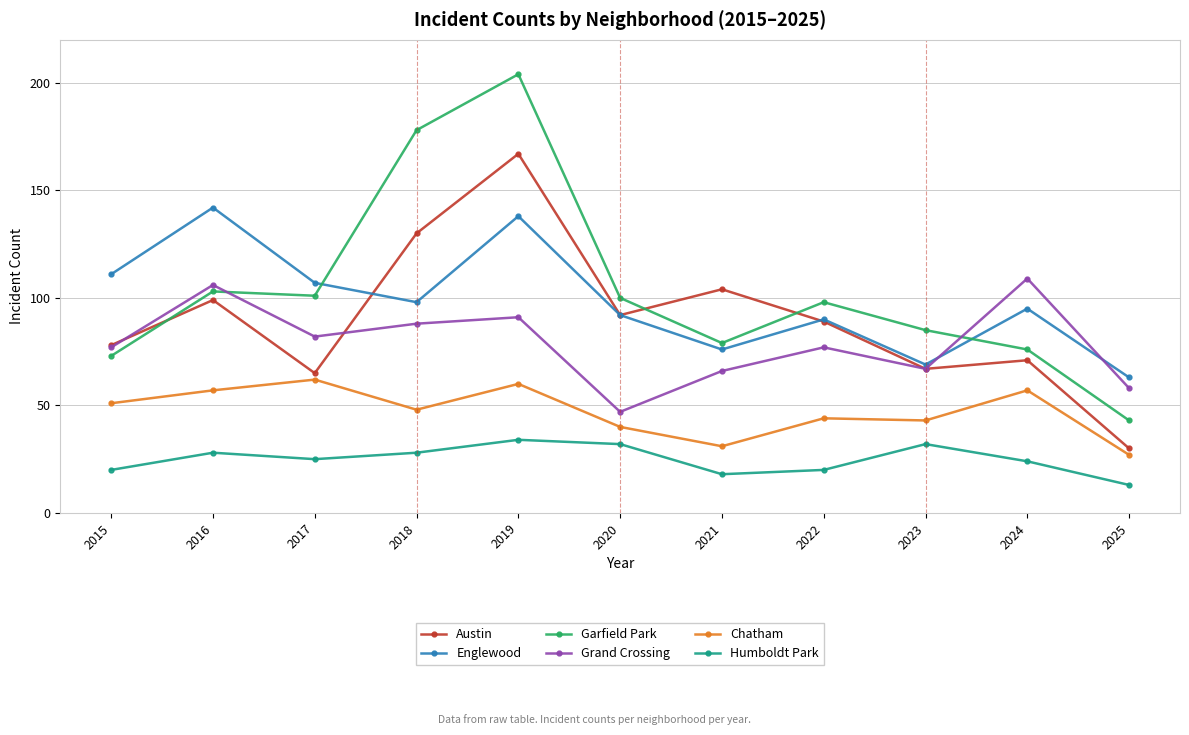

Which category has the highest value in the Chatham series?

2017